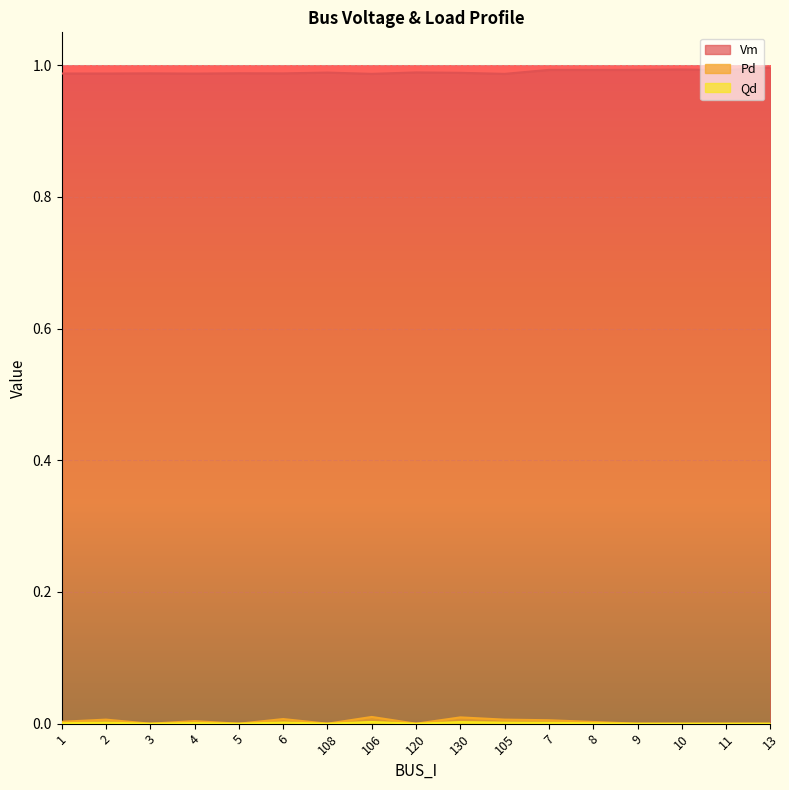

Where is the first local minimum for Qd?

3